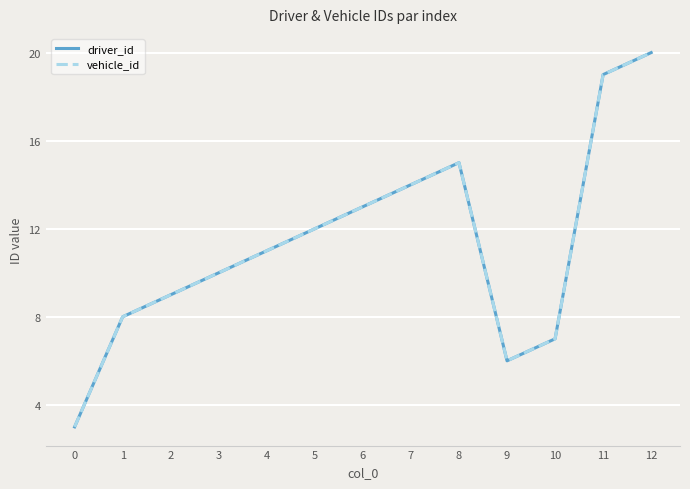

Read the vehicle_id value at 12, to the nearest 10.

20